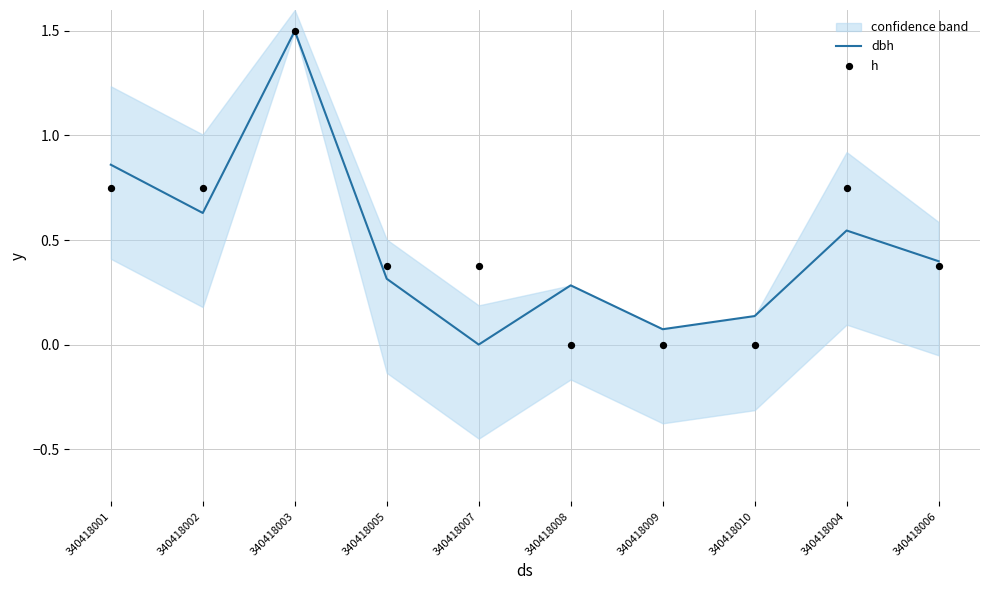

At how many categories does at least one series exceed 0?

10